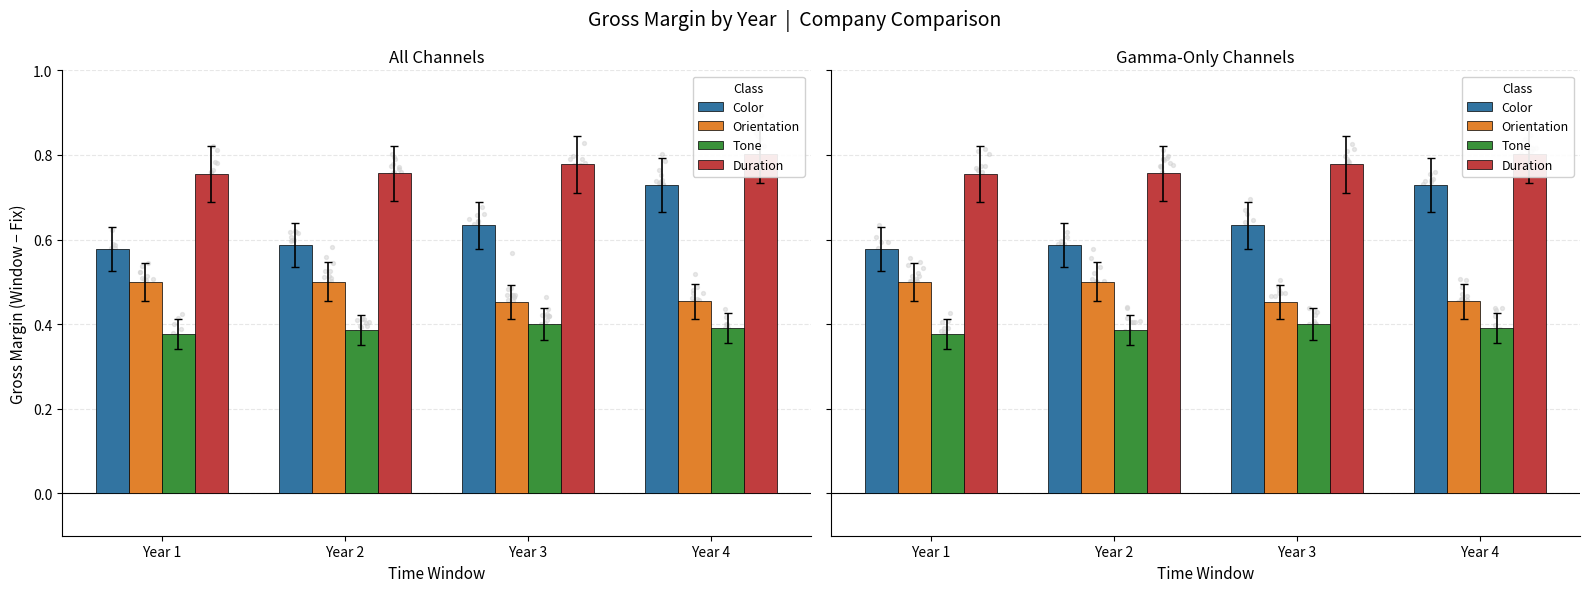

Which series has the widest spread of Y values?

Color